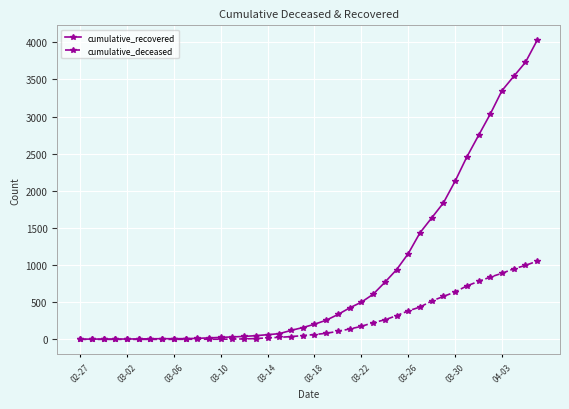

At how many categories does at least one series exceed 3222?

4